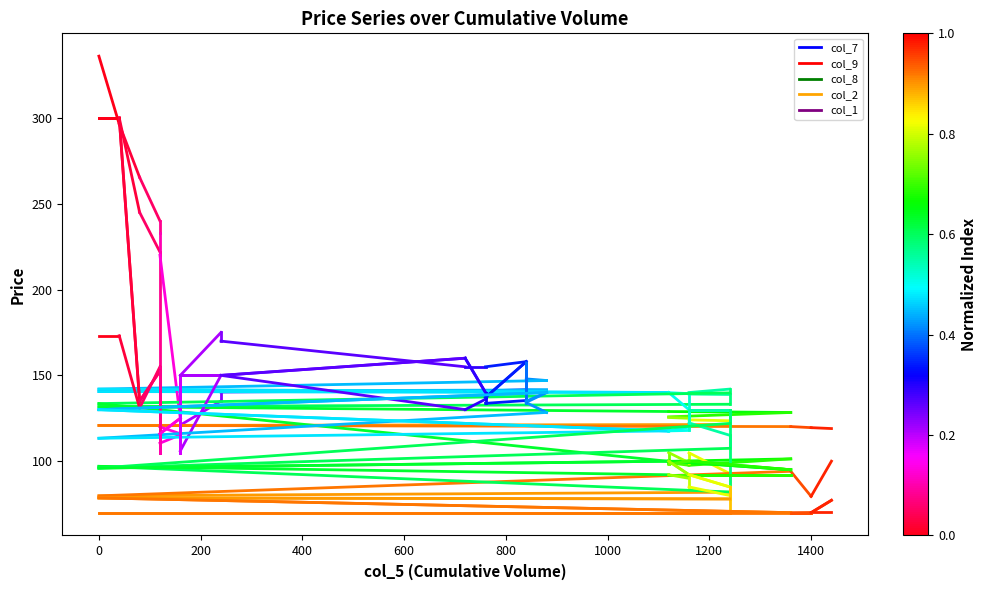

The value of col_7 at 0 is 300.0. True or false?

True